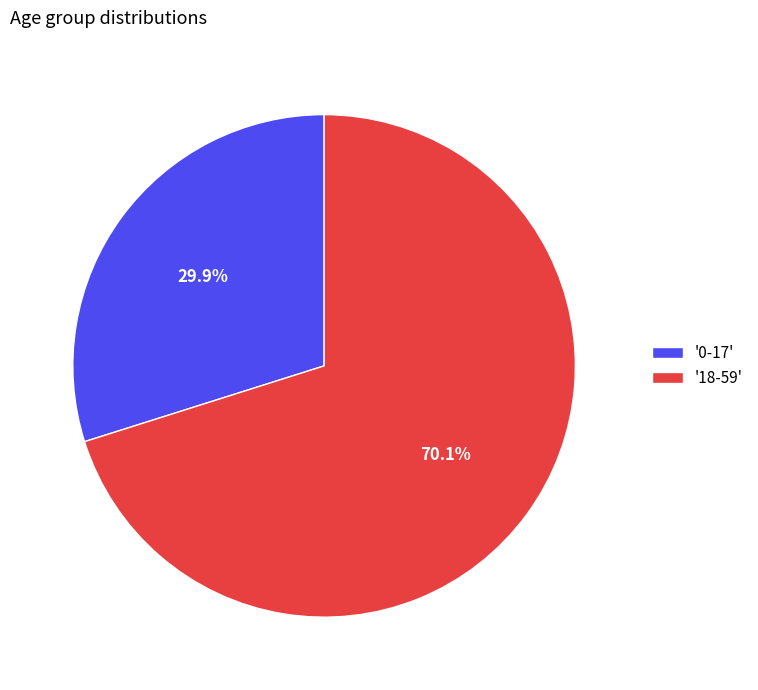

Count the number of slices in the pie.

2